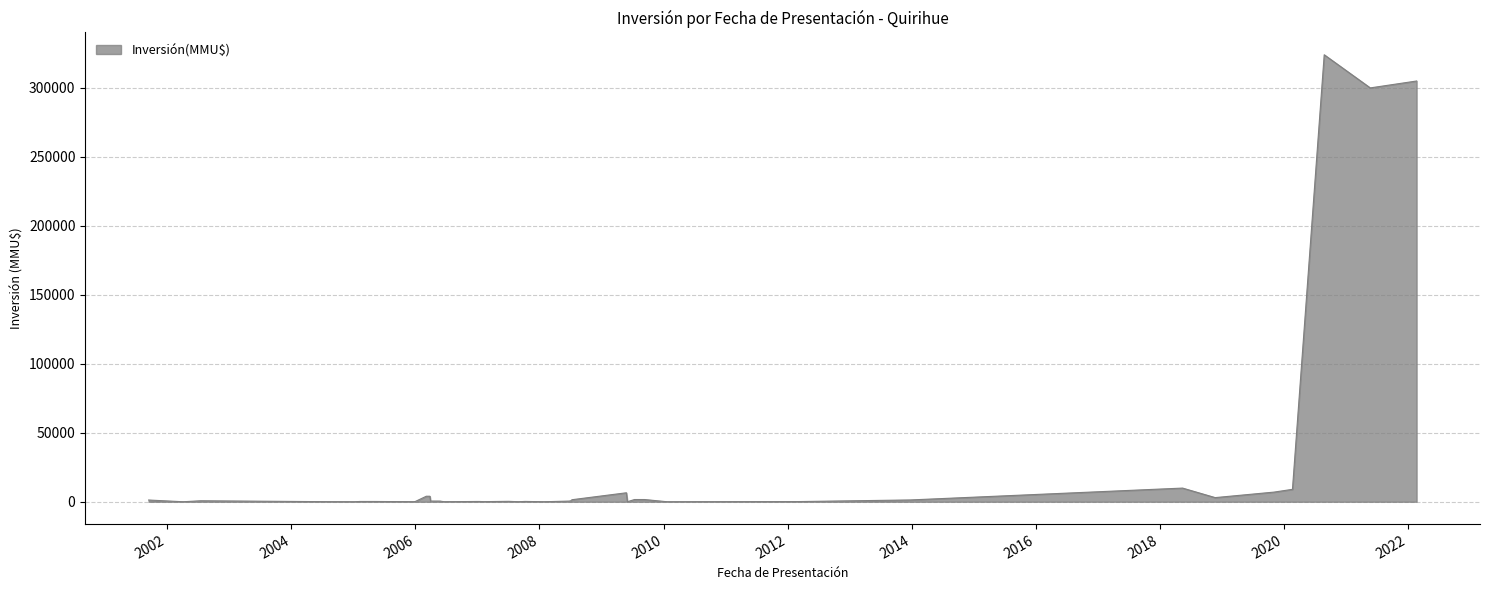

What is the sum of the values at 26/08/2020 and 23/11/2018?

327020